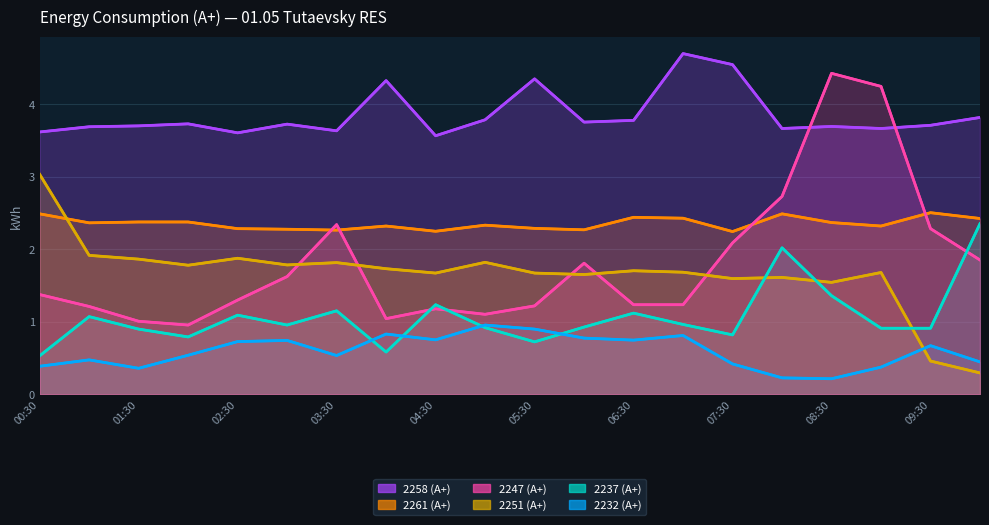

Rank the series by their maximum value, from lowest to highest.

2232 (А+), 2237 (А+), 2261 (А+), 2251 (А+), 2247 (А+), 2258 (А+)